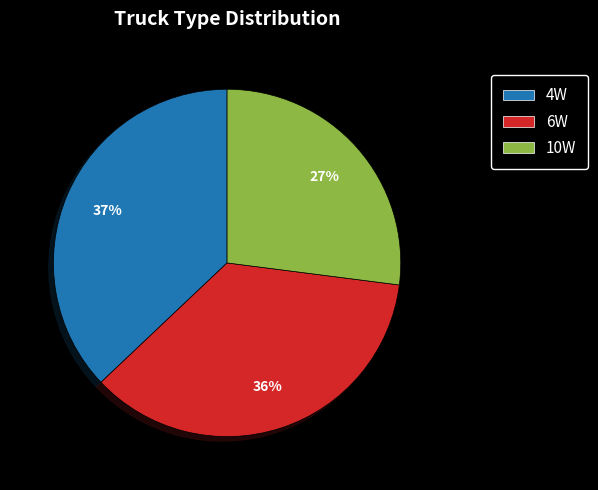

True or false: 10W accounts for 27% of the total.

True